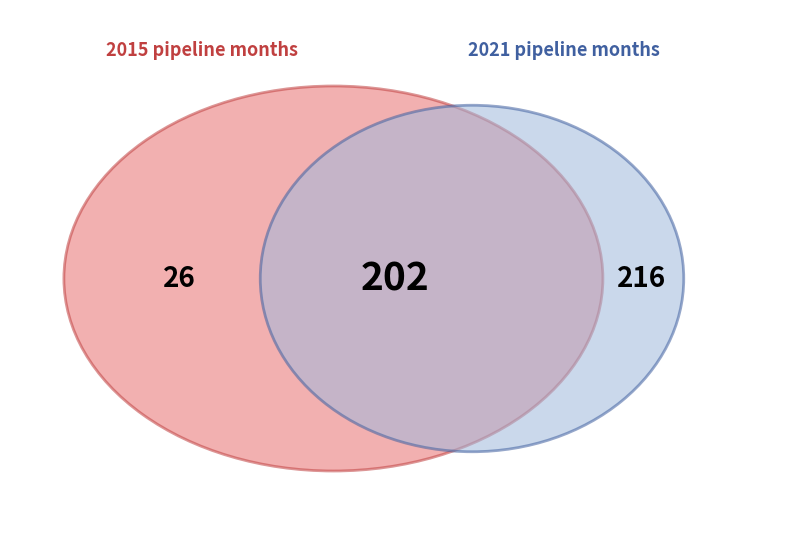

True or false: January accounts for 26% of the total.

False